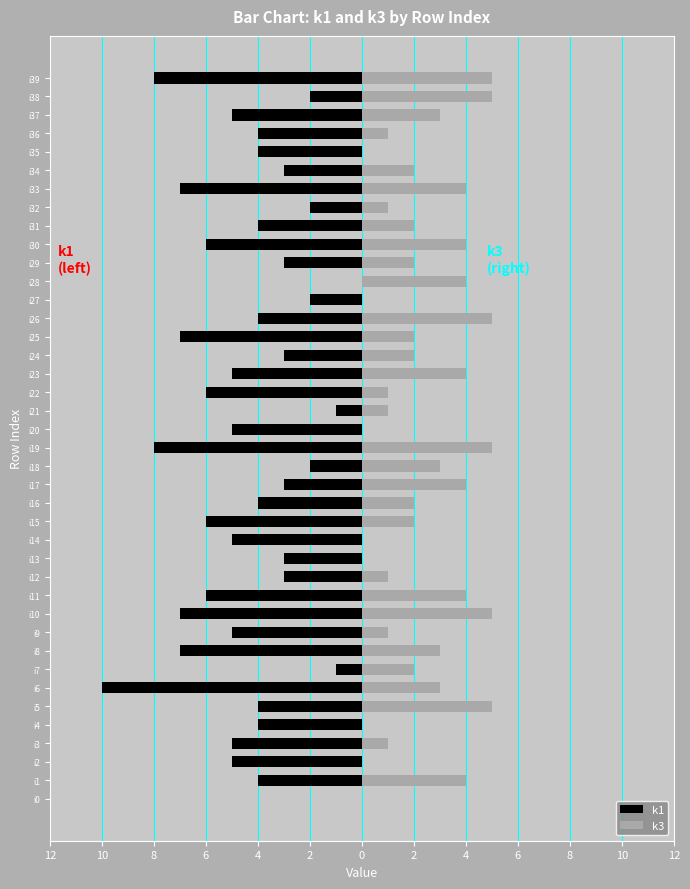

Reading left to right, list all the values displayed in this chart.

k1: 0	-4	-5	-5	-4	-4	-10	-1	-7	-5	-7	-6	-3	-3	-5	-6	-4	-3	-2	-8	-5	-1	-6	-5	-3	-7	-4	-2	0	-3	-6	-4	-2	-7	-3	-4	-4	-5	-2	-8
k3: 0	4	0	1	0	5	3	2	3	1	5	4	1	0	0	2	2	4	3	5	0	1	1	4	2	2	5	0	4	2	4	2	1	4	2	0	1	3	5	5